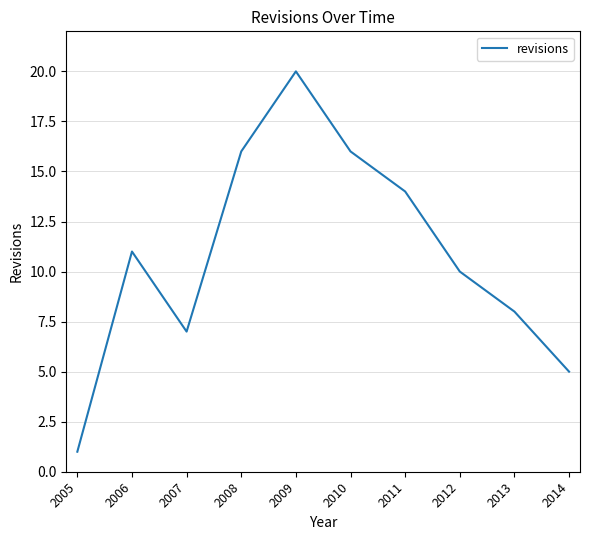

Is it true that the value at 2009 is 20?

True